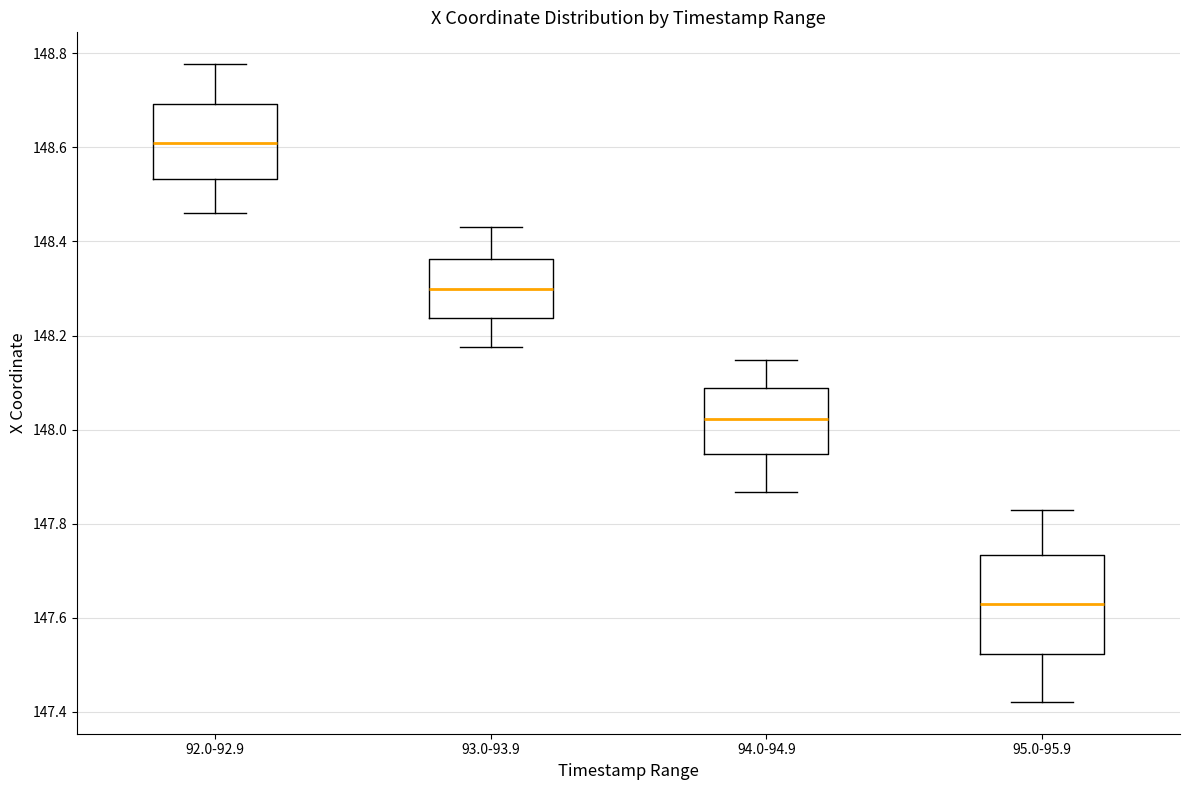

Reading left to right, read every box against the y-axis: the position of its median line, the range the box covers, and the ends of its whiskers. The values are not printed on the chart, so give them approximately, as read against the axis.

92.0-92.9: median 148.62, box 148.54 to 148.70, whiskers 148.46 to 148.78
93.0-93.9: median 148.30, box 148.24 to 148.36, whiskers 148.18 to 148.44
94.0-94.9: median 148.02, box 147.94 to 148.08, whiskers 147.86 to 148.14
95.0-95.9: median 147.62, box 147.52 to 147.74, whiskers 147.42 to 147.82